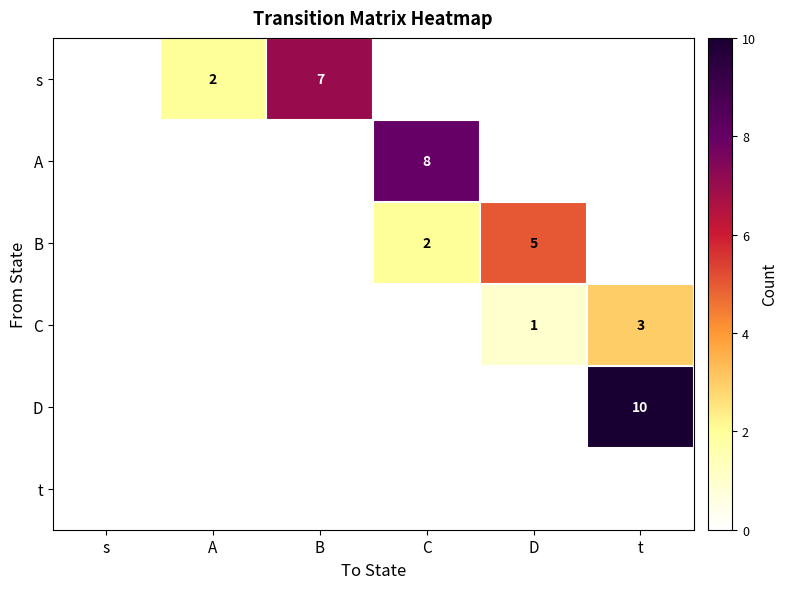

Is it true that D equals 4 at t?

False